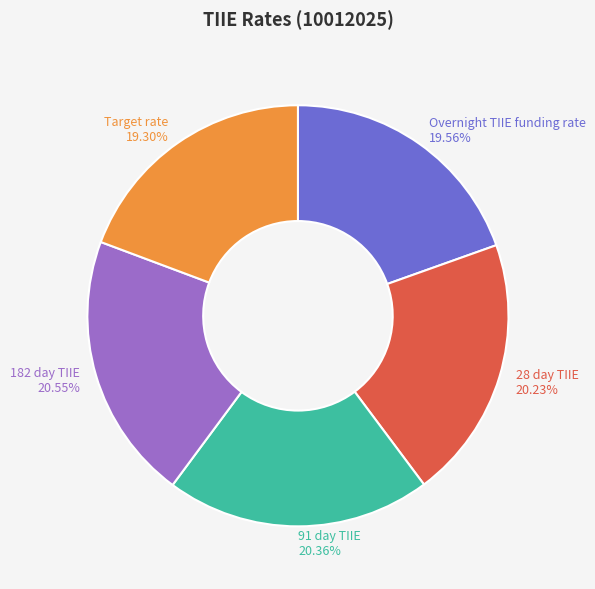

Is it true that Overnight TIIE funding rate is 7% of the pie?

False